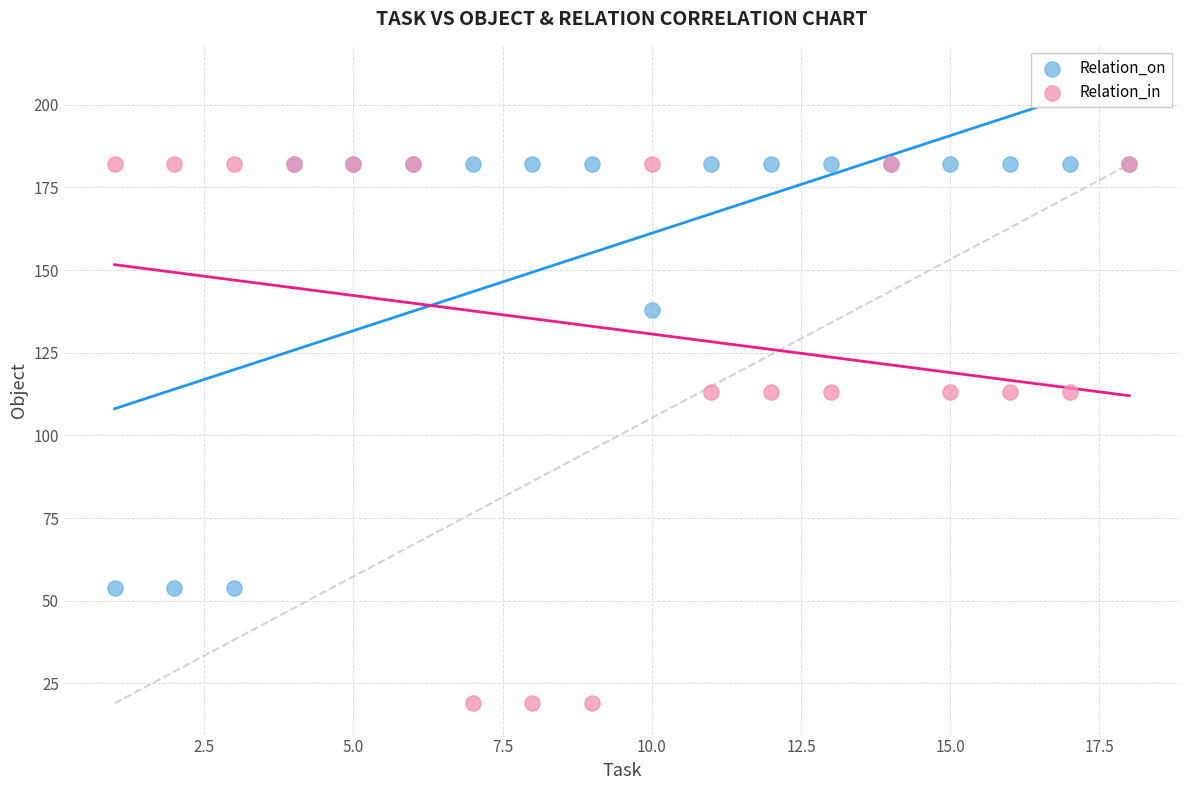

Which series has the largest Y range (max minus min)?

Relation_in